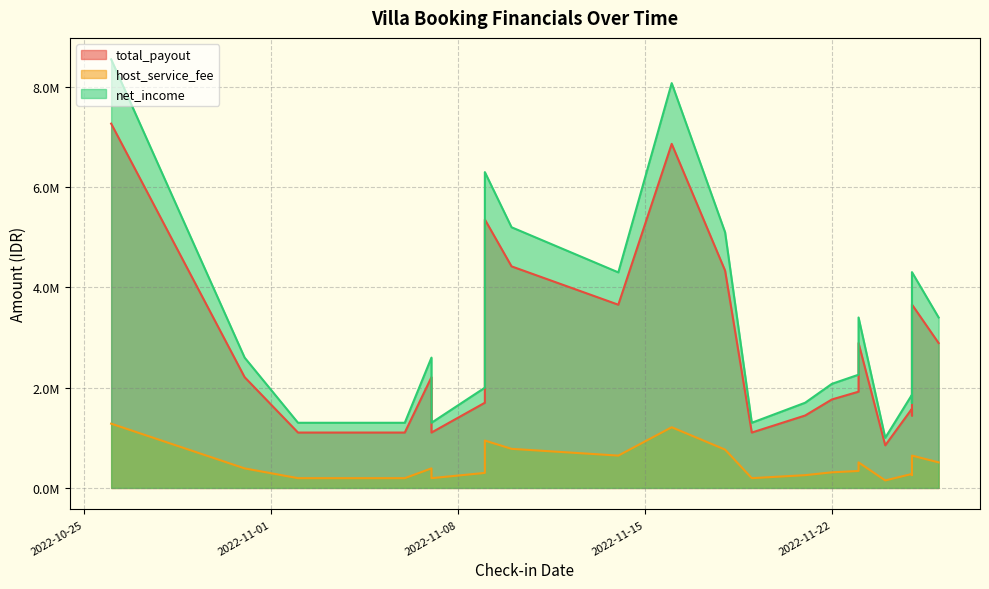

Reading right to left, transcribe all the data shown in this chart.

total_payout: 2890000.0	3659250.0	2890000.0	850000.0	1445000.0	1920065.4	1764939.7	1580065.4	1445000.0	1105000.0	4335000.0	6863750.0	3655000.0	4420000.0	5355000.0	2210000.0	1700000.0	1105000.0	2210000.0	1105000.0	1105000.0	1105000.0	2210000.0	7267500.0
host_service_fee: 510000.0	645750.0	510000.0	150000.0	255000.0	338835.1	311459.9	278835.1	255000.0	195000.0	765000.0	1211250.0	645000.0	780000.0	945000.0	390000.0	300000.0	195000.0	390000.0	195000.0	195000.0	195000.0	390000.0	1282500.0
net_income: 3400000.0	4305000.0	3400000.0	1000000.0	1700000.0	2258900.5	2076399.6	1858900.5	1700000.0	1300000.0	5100000.0	8075000.0	4300000.0	5200000.0	6300000.0	2600000.0	2000000.0	1300000.0	2600000.0	1300000.0	1300000.0	1300000.0	2600000.0	8550000.0